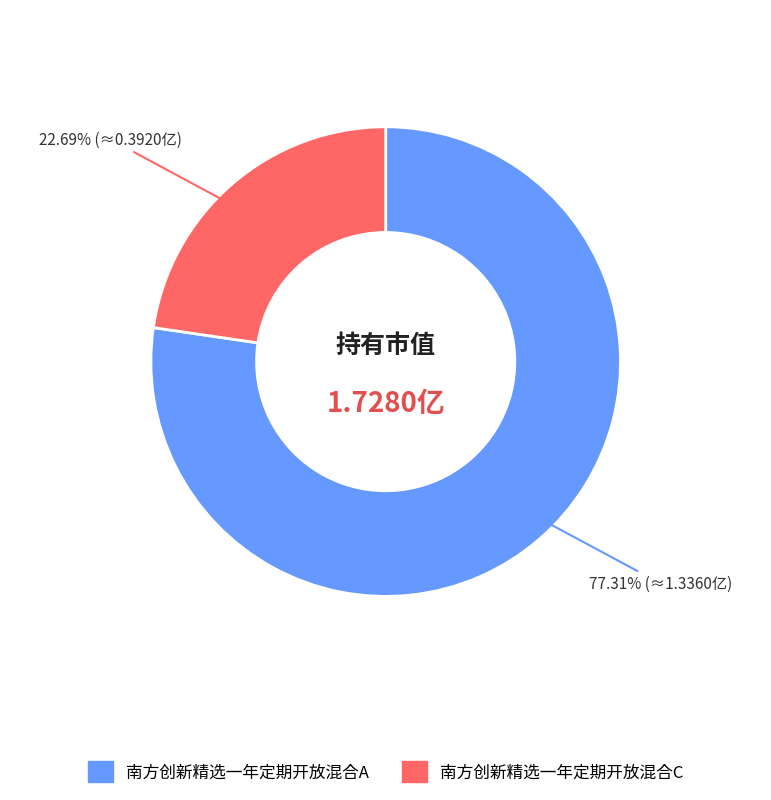

What portion of the pie excludes 南方创新精选一年定期开放混合C?

77.3%